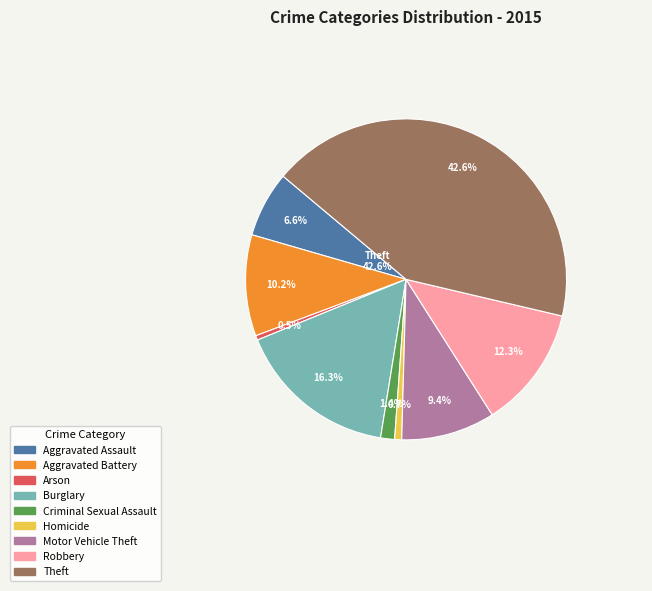

To the nearest percent, what is the average slice percentage?

11%